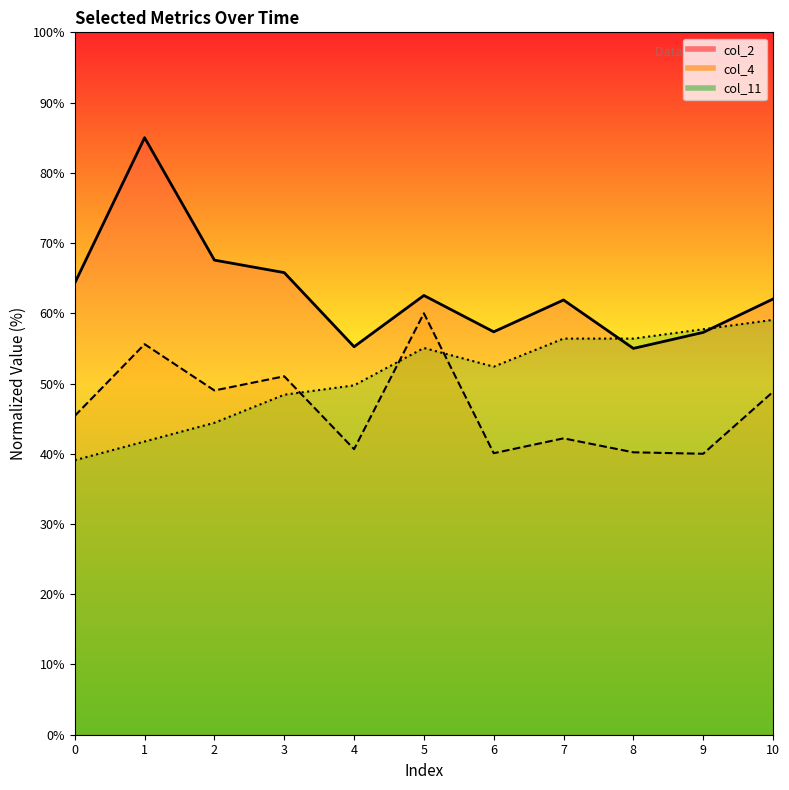

What is the value of the col_2 point at the 1st from the left?

64.3